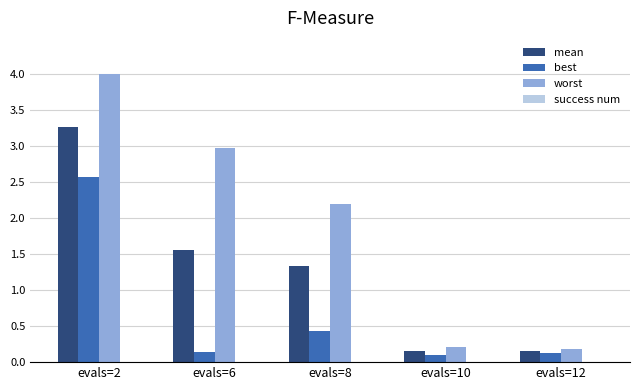

Rank the series at evals=6 from highest to lowest value.

worst, mean, best